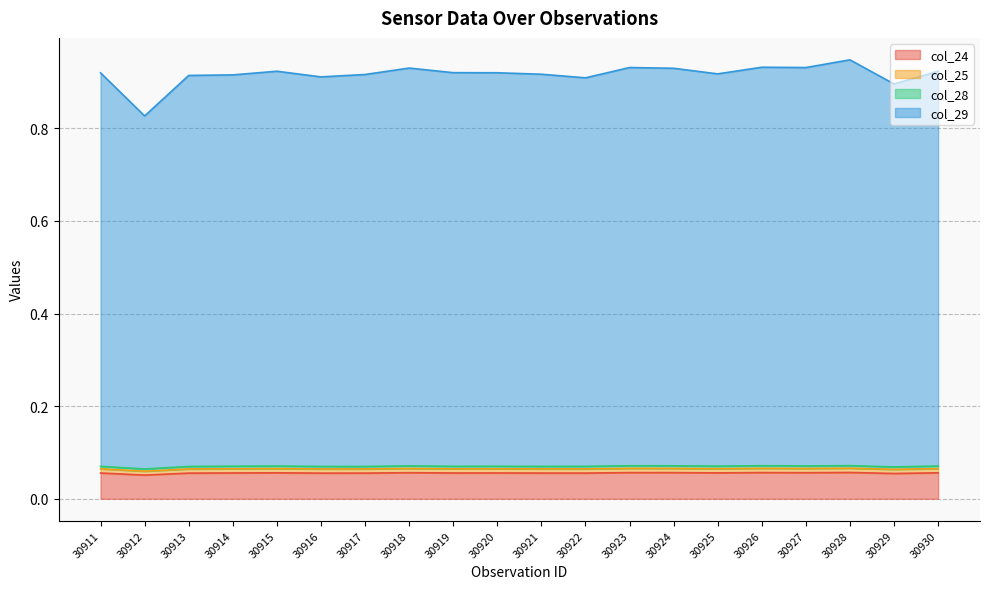

Is it true that col_29 equals 0.9 at 30915?

True